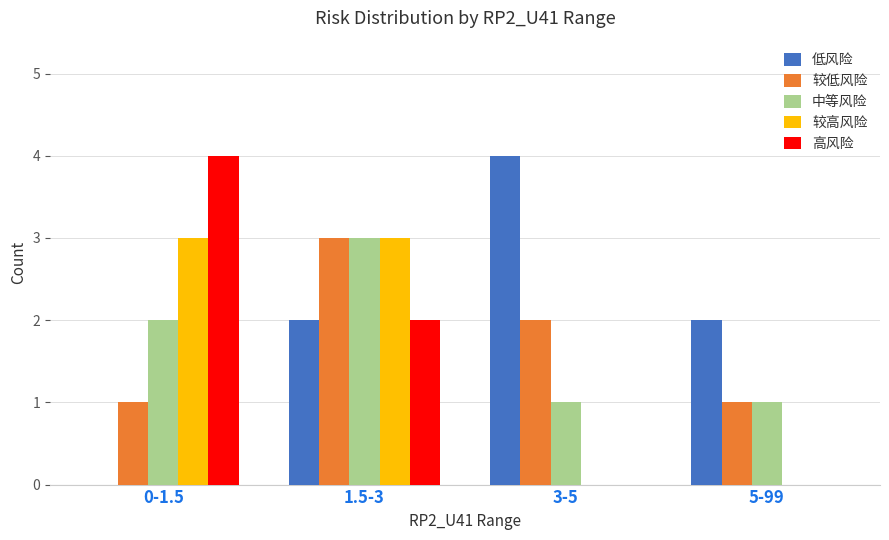

Which series changed the most between 1.5-3 and 3-5?

较高风险